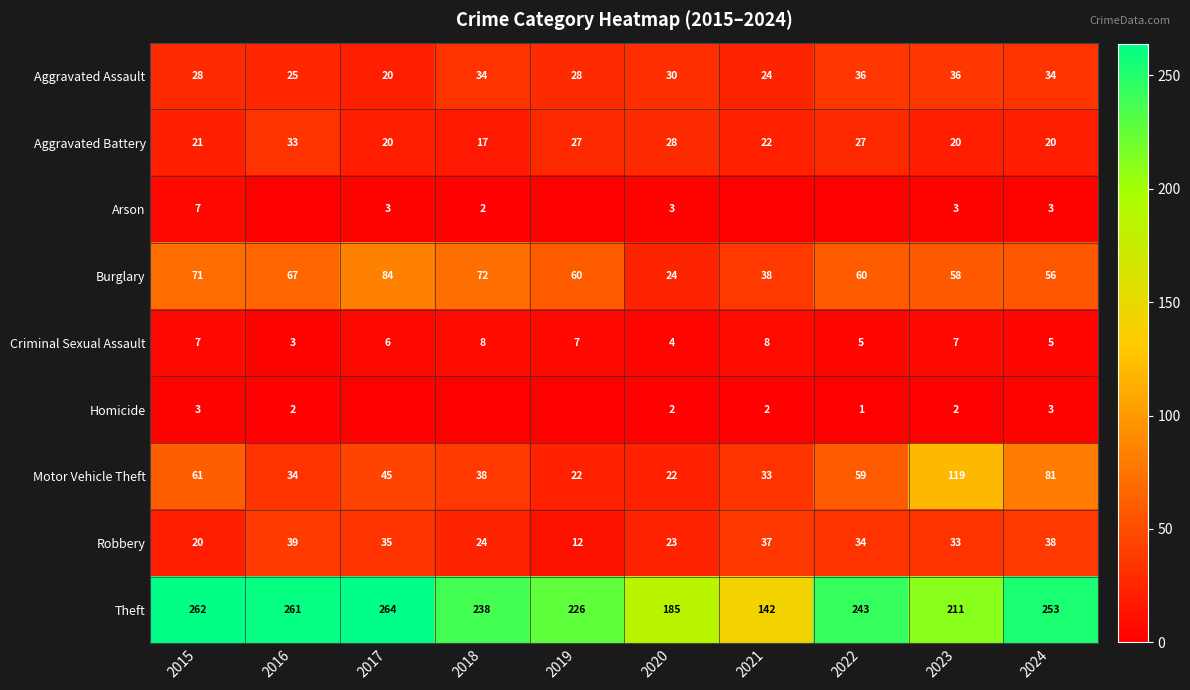

What is the sum of the Criminal Sexual Assault values at 2018 and 2015?

15